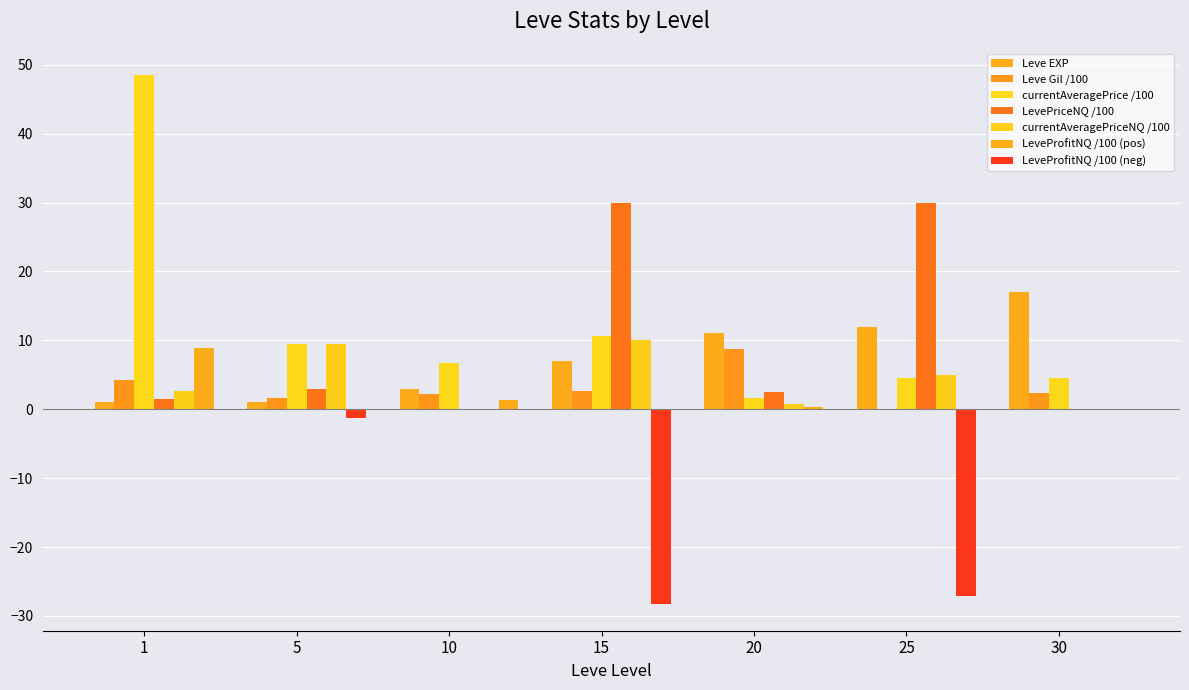

How many series are shown in this chart?

7